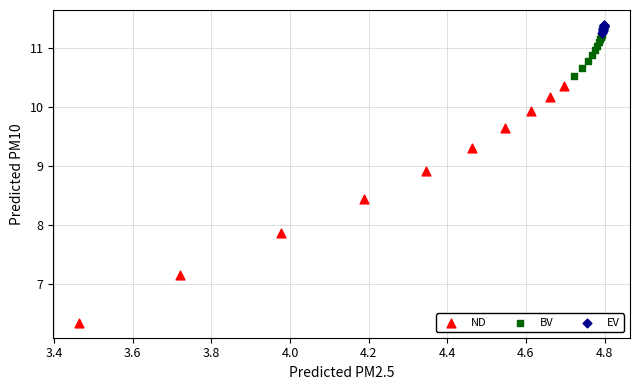

Which series has the largest Y range (max minus min)?

ND